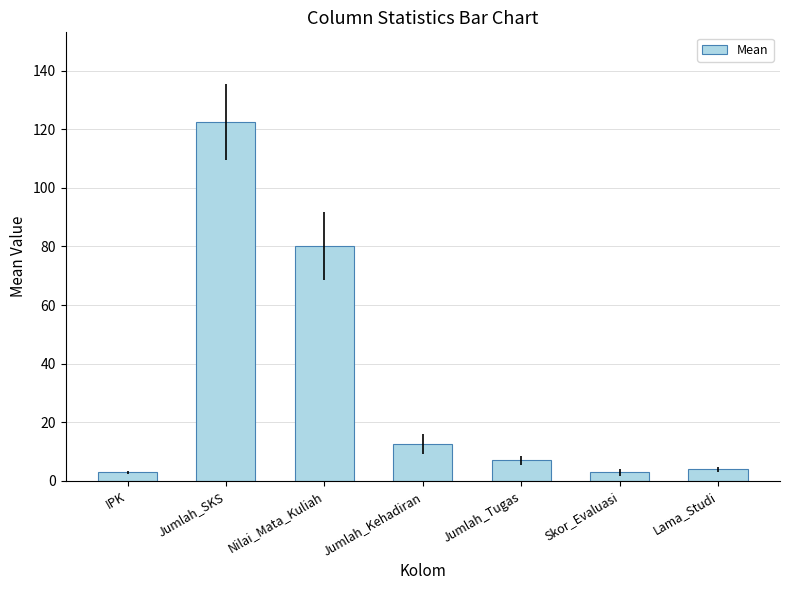

Between Jumlah_SKS and Lama_Studi, which is larger?

Jumlah_SKS